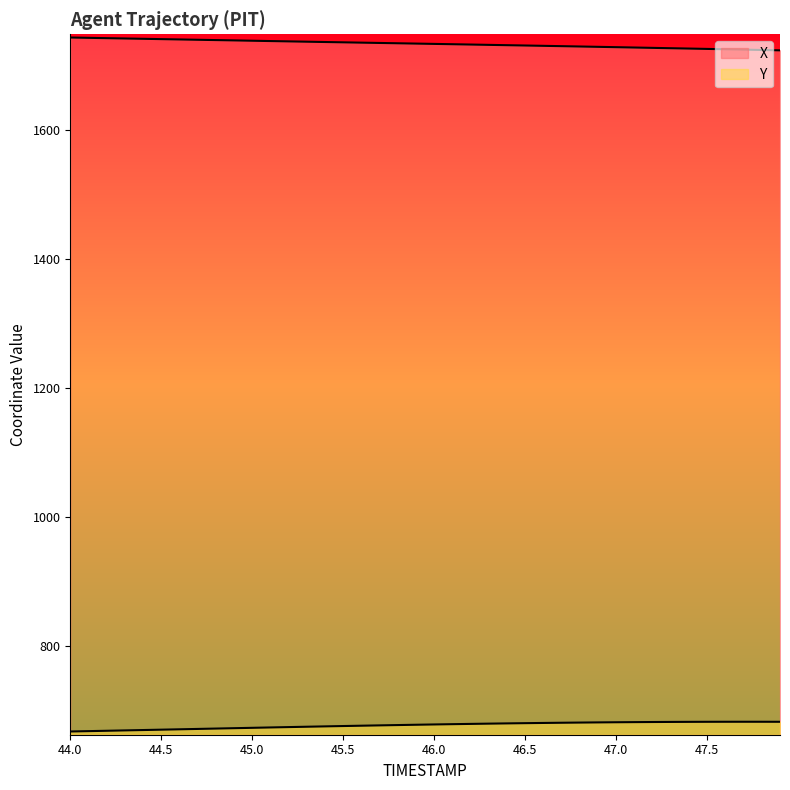

Rank the series by their average value, from lowest to highest.

Y, X